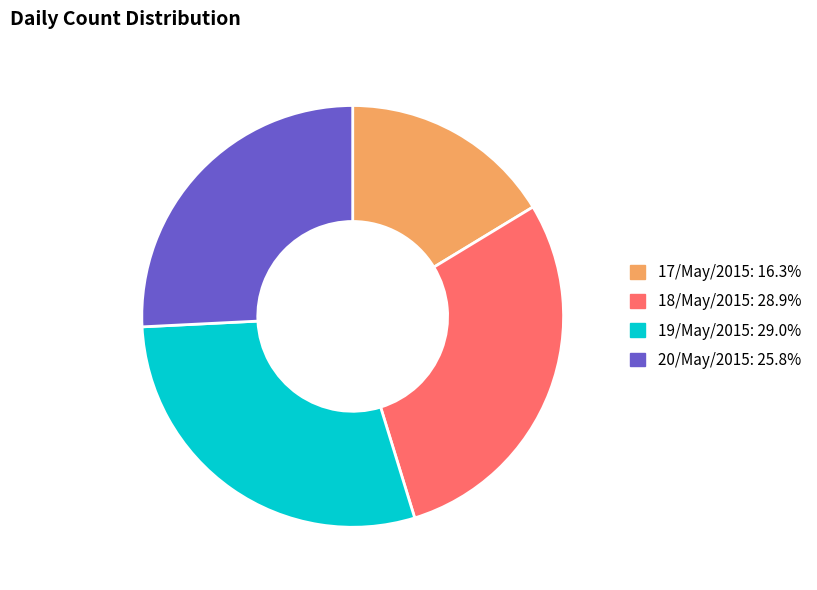

True or false: 20/May/2015 accounts for 31% of the total.

False